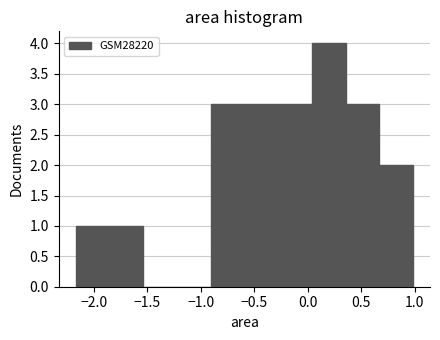

Reading left to right, transcribe this chart: for each bar, give the range it covers on the x-axis and its height. Neither the bar edges nor the heights are printed on the chart, so give them approximately, as read against the axes.

-2.15 to -1.85: 1
-1.85 to -1.55: 1
-1.55 to -1.20: 0
-1.20 to -0.90: 0
-0.90 to -0.60: 3
-0.60 to -0.30: 3
-0.30 to 0.05: 3
0.05 to 0.35: 4
0.35 to 0.65: 3
0.65 to 1.00: 2